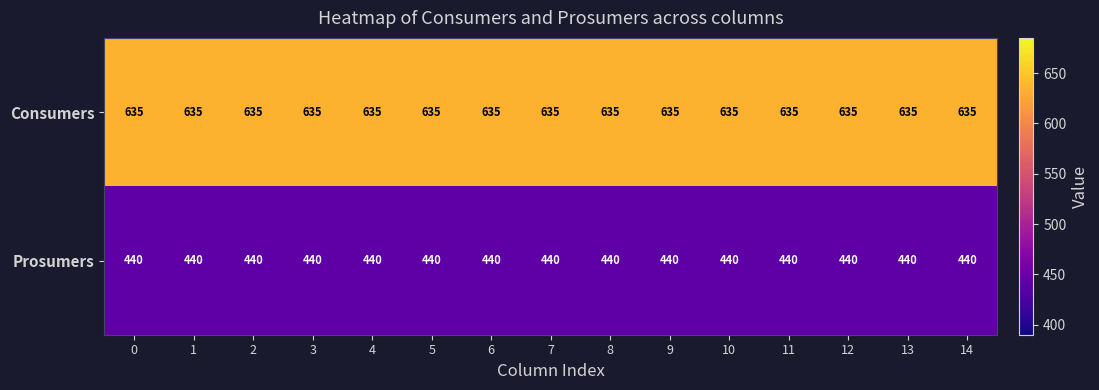

Count the number of categories in the chart.

15